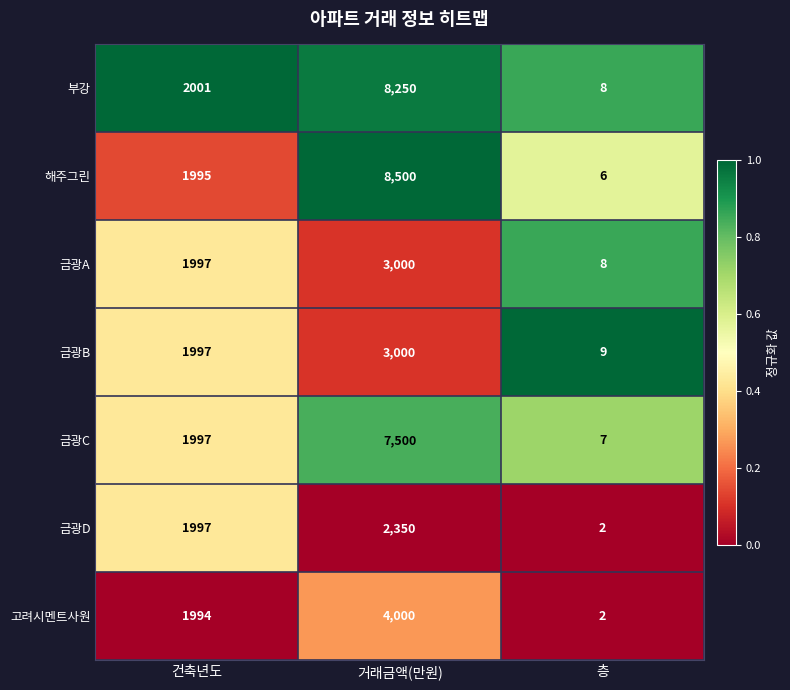

Rank the categories by 고려시멘트사원 value from highest to lowest.

거래금액(만원), 건축년도, 층